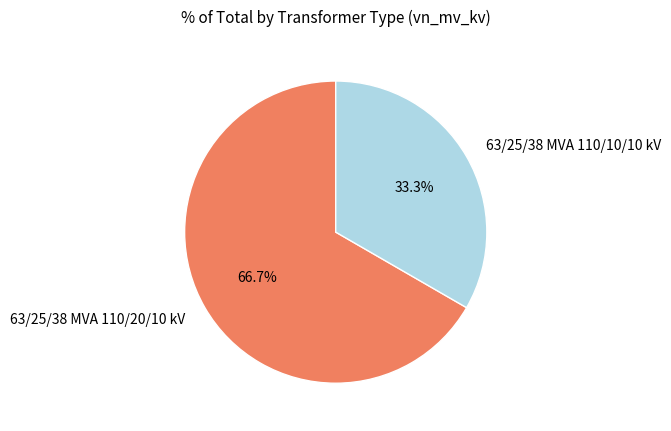

Rank the categories by value from highest to lowest.

63/25/38 MVA 110/20/10 kV, 63/25/38 MVA 110/10/10 kV